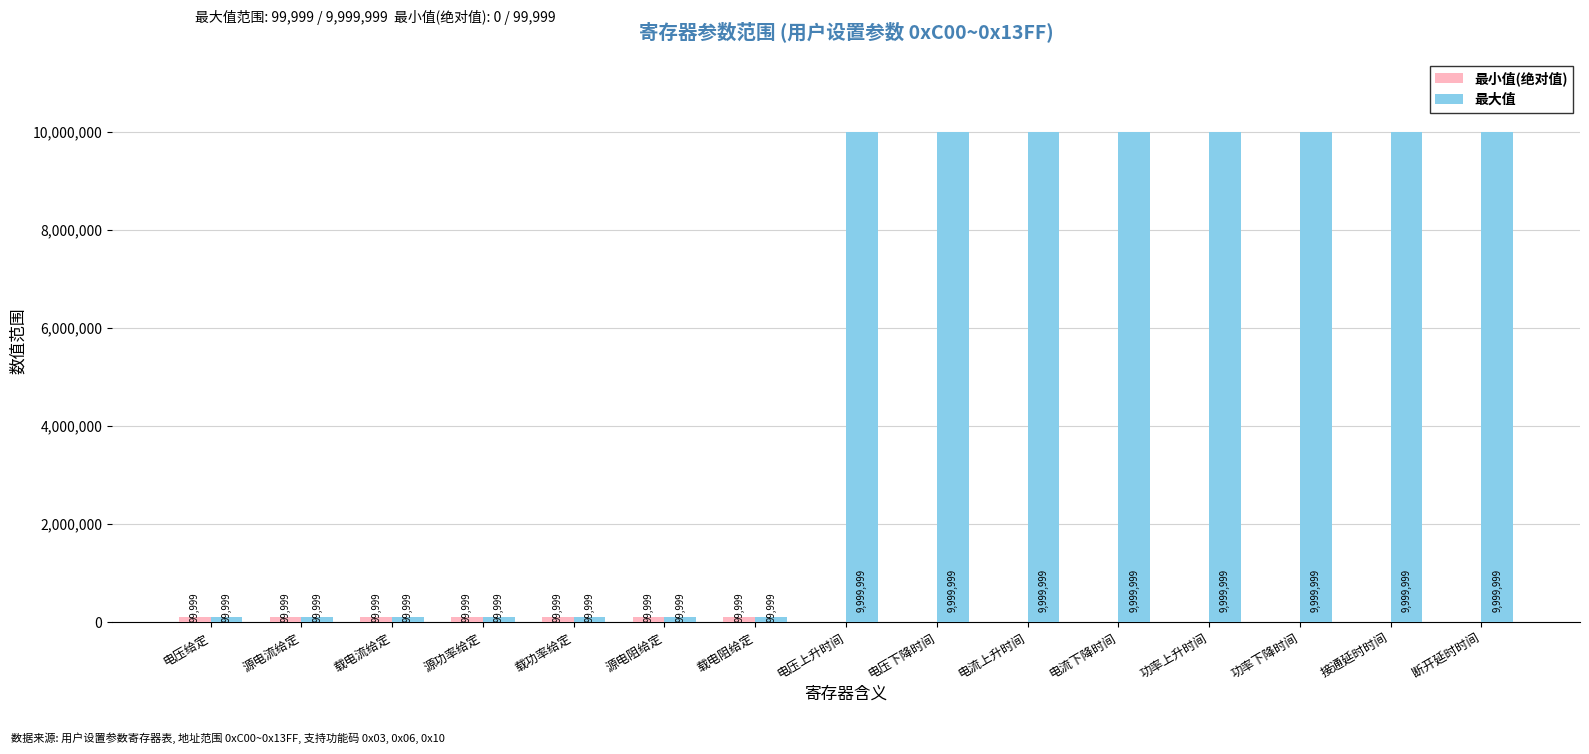

The 最大值 series shows 99999 at 载功率给定. True or false?

True